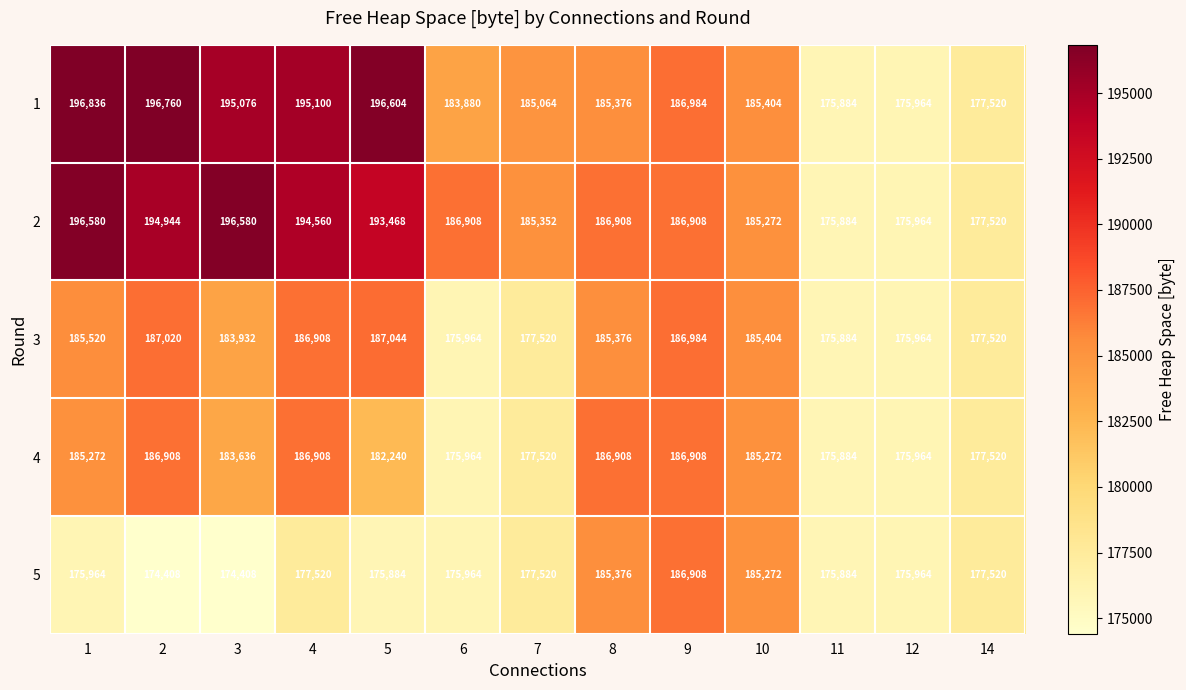

What is the smallest value displayed?

174408